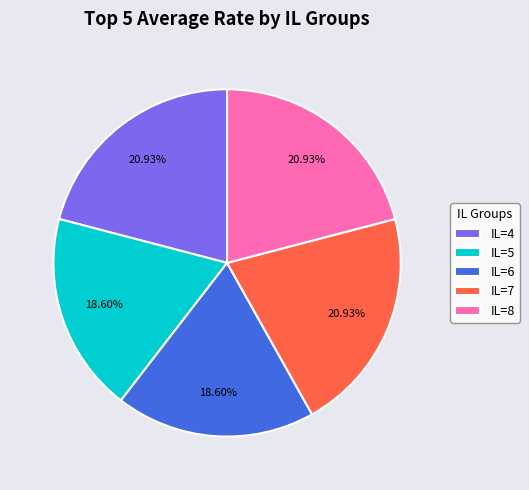

What portion of the pie excludes IL=5?

81.4%